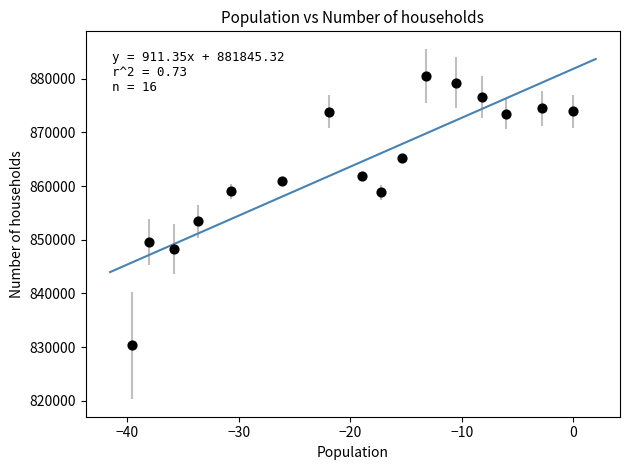

What Y value in the scatter plot is closest to 855413?

853428